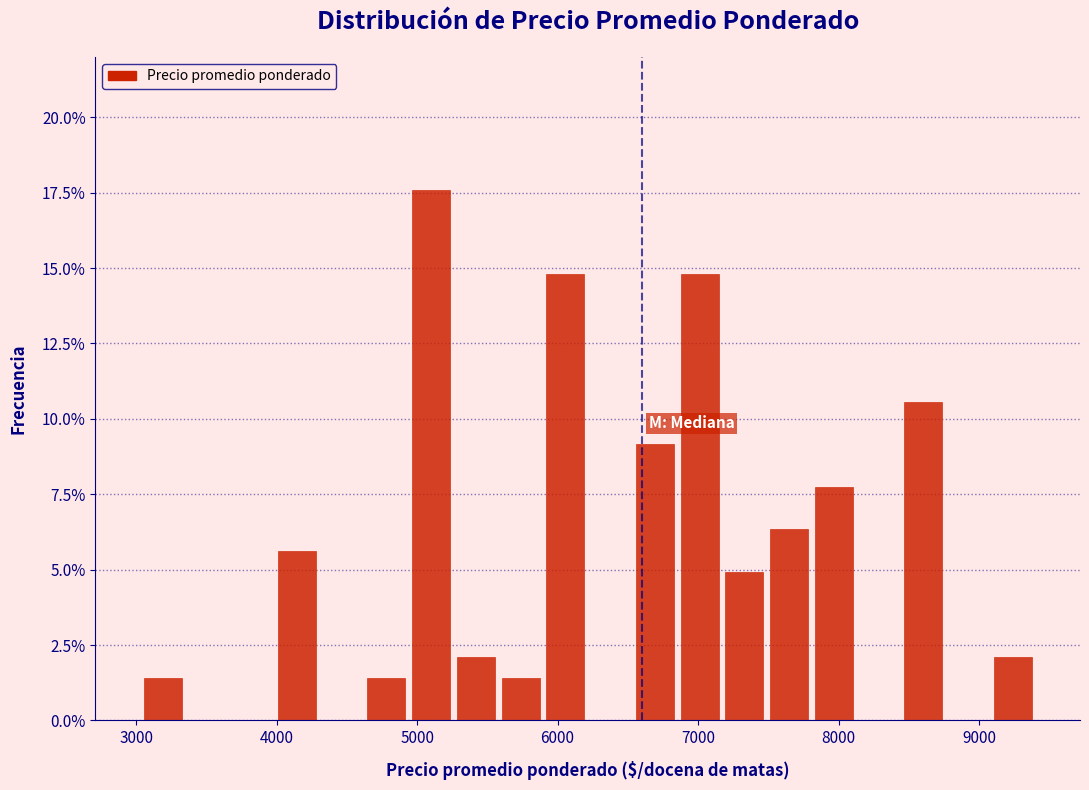

Around what value on the x-axis is the tallest bar? Give the approximate position of its centre, as read against the axis.

5100